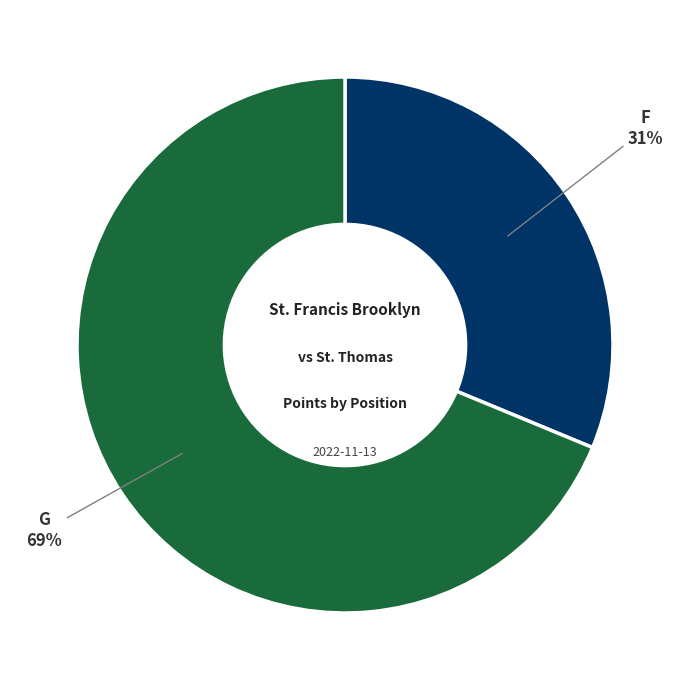

To the nearest percent, what is the average slice percentage?

50%